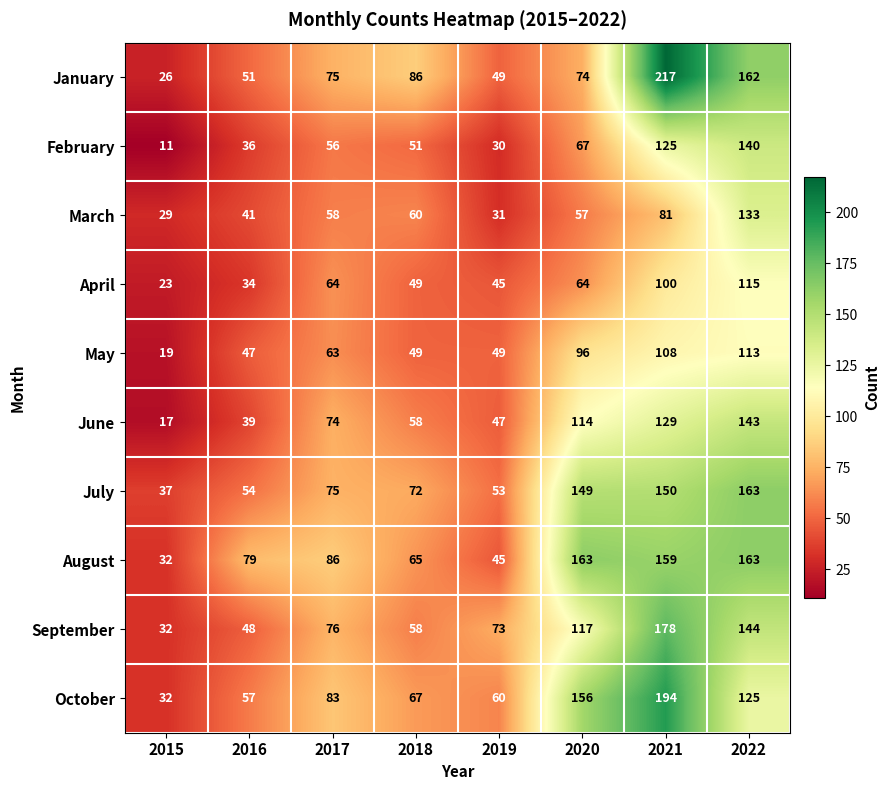

Where is May nearest to the value 66?

2017